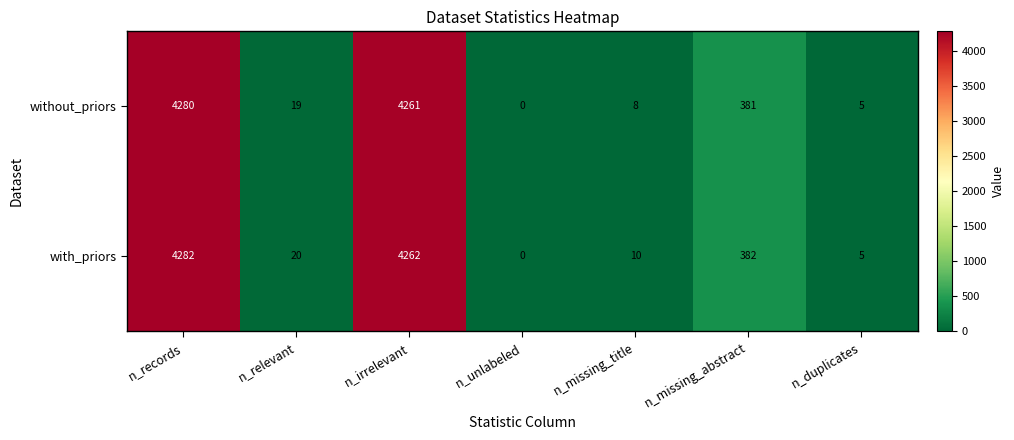

Reading left to right, transcribe all the data shown in this chart.

without_priors: n_records=4280	n_relevant=19	n_irrelevant=4261	n_unlabeled=0	n_missing_title=8	n_missing_abstract=381	n_duplicates=5
with_priors: n_records=4282	n_relevant=20	n_irrelevant=4262	n_unlabeled=0	n_missing_title=10	n_missing_abstract=382	n_duplicates=5